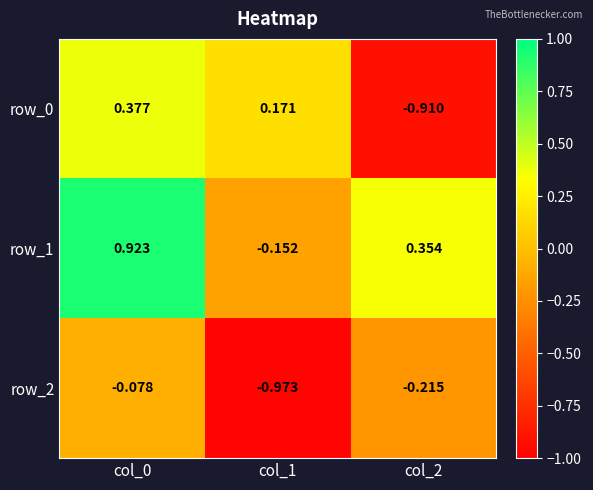

Read the row_0 value at col_1.

0.2